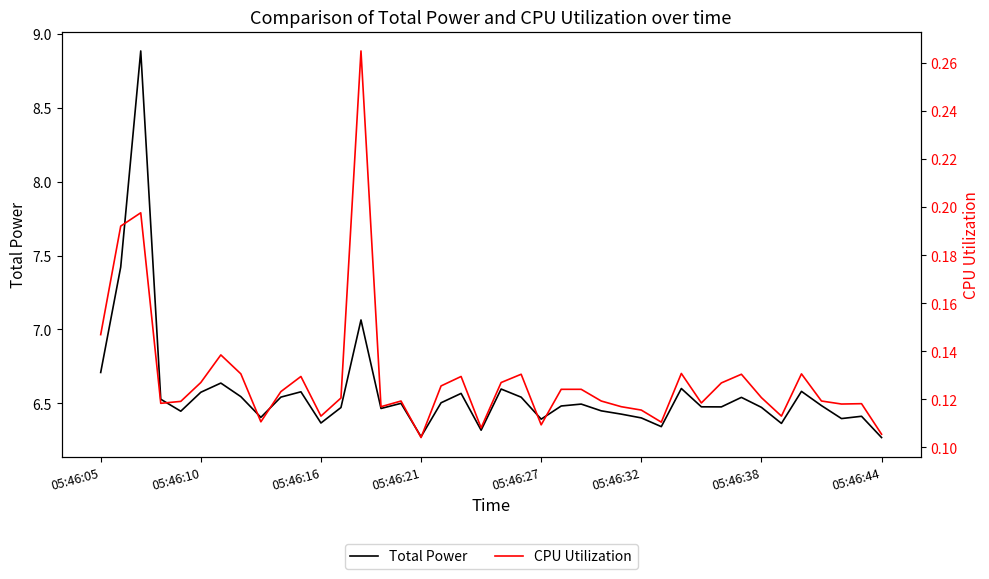

The Total Power series shows 3.3 at 05:46:32. True or false?

False